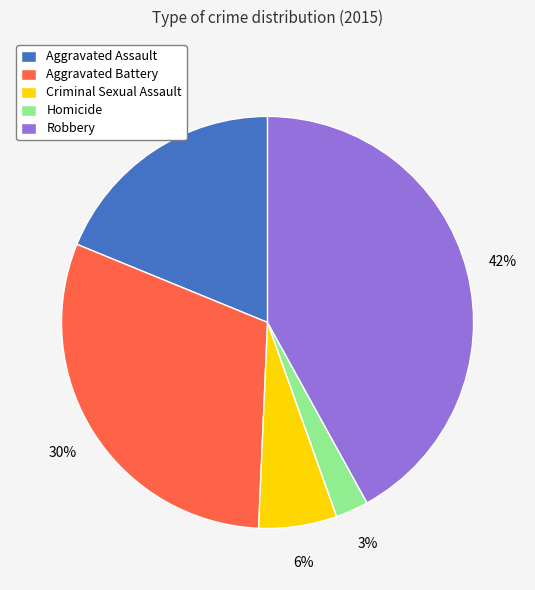

Do Criminal Sexual Assault and Robbery together represent more than half of the pie?

No